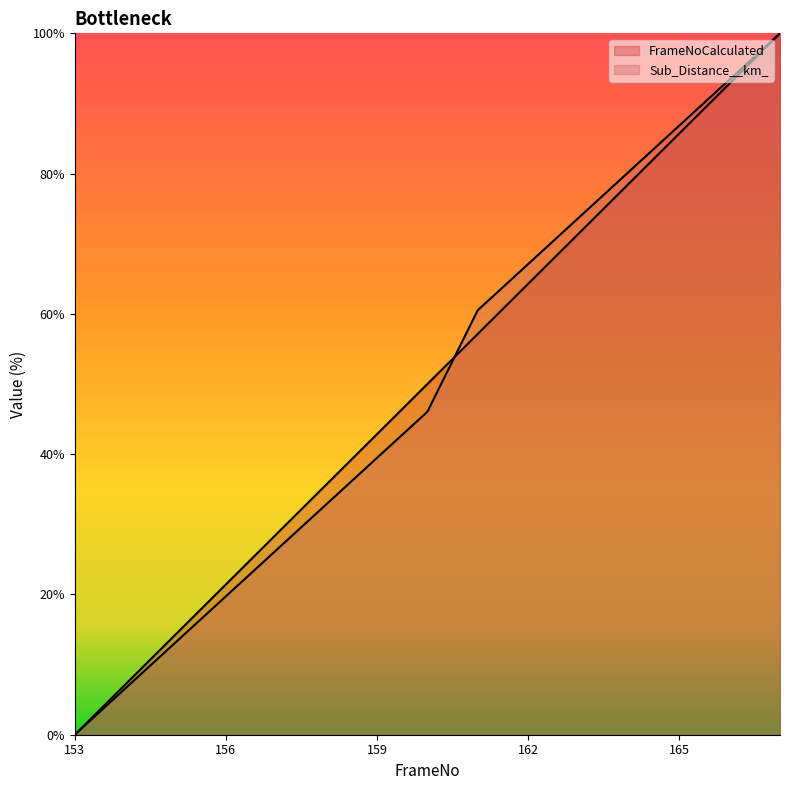

What is the value of the FrameNoCalculated point at the 15th from the left?

100.0